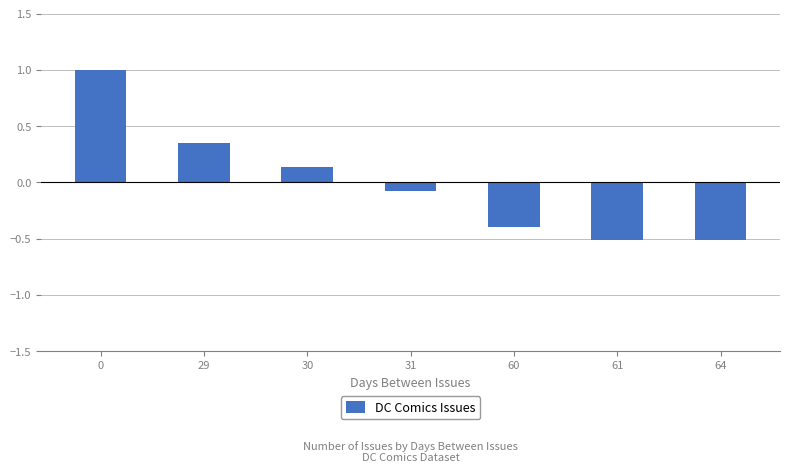

Where is the data nearest to the value 0?

31